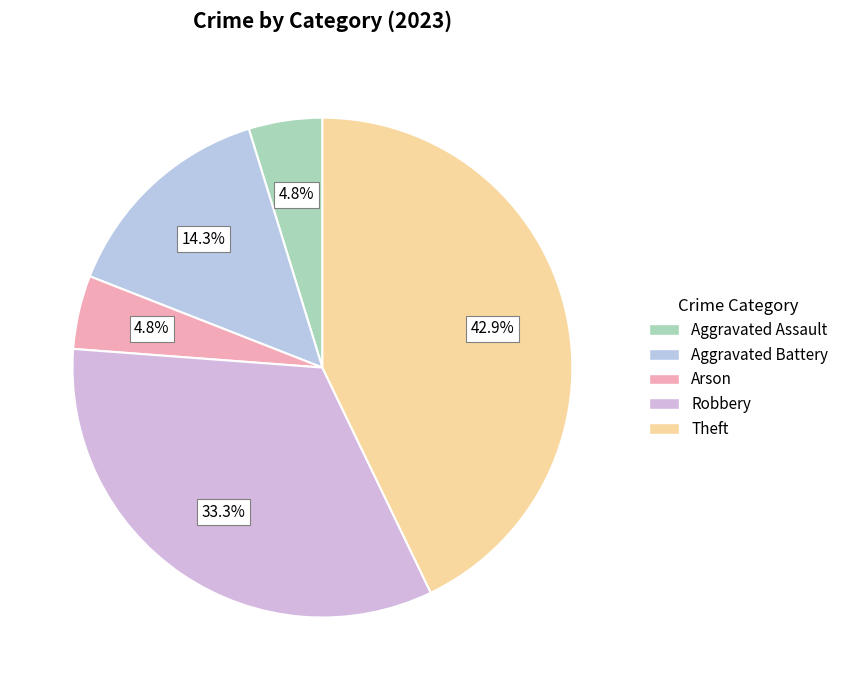

How many slices are in this pie chart?

5